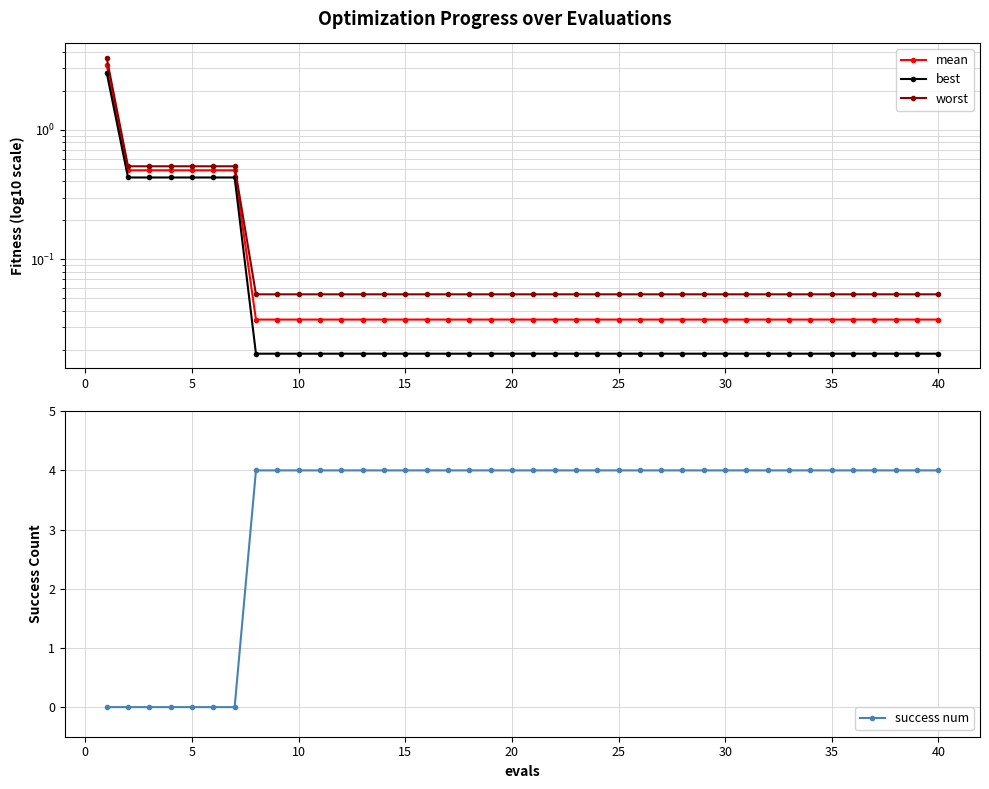

Reading right to left, transcribe all the data shown in this chart.

mean: 0.0	0.0	0.0	0.0	0.0	0.0	0.0	0.0	0.0	0.0	0.0	0.0	0.0	0.0	0.0	0.0	0.0	0.0	0.0	0.0	0.0	0.0	0.0	0.0	0.0	0.0	0.0	0.0	0.0	0.0	0.0	0.0	0.0	0.5	0.5	0.5	0.5	0.5	0.5	3.2
best: 0.0	0.0	0.0	0.0	0.0	0.0	0.0	0.0	0.0	0.0	0.0	0.0	0.0	0.0	0.0	0.0	0.0	0.0	0.0	0.0	0.0	0.0	0.0	0.0	0.0	0.0	0.0	0.0	0.0	0.0	0.0	0.0	0.0	0.4	0.4	0.4	0.4	0.4	0.4	2.8
worst: 0.1	0.1	0.1	0.1	0.1	0.1	0.1	0.1	0.1	0.1	0.1	0.1	0.1	0.1	0.1	0.1	0.1	0.1	0.1	0.1	0.1	0.1	0.1	0.1	0.1	0.1	0.1	0.1	0.1	0.1	0.1	0.1	0.1	0.5	0.5	0.5	0.5	0.5	0.5	3.6
success num: 4.0	4.0	4.0	4.0	4.0	4.0	4.0	4.0	4.0	4.0	4.0	4.0	4.0	4.0	4.0	4.0	4.0	4.0	4.0	4.0	4.0	4.0	4.0	4.0	4.0	4.0	4.0	4.0	4.0	4.0	4.0	4.0	4.0	0.0	0.0	0.0	0.0	0.0	0.0	0.0